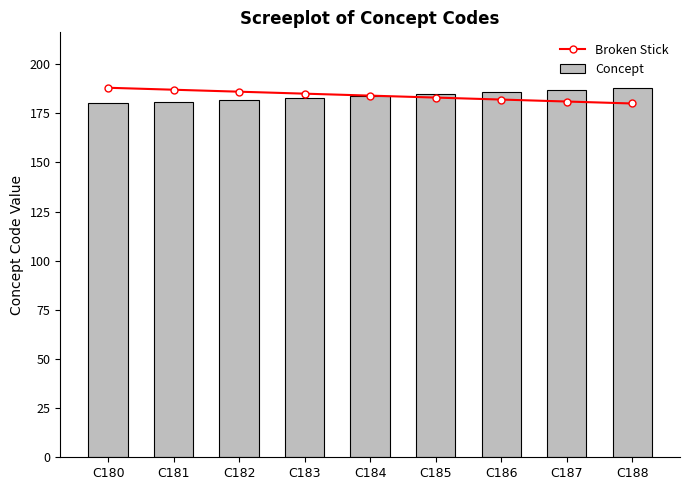

Reading left to right, transcribe all the data shown in this chart.

Broken Stick: C180=188	C181=187	C182=186	C183=185	C184=184	C185=183	C186=182	C187=181	C188=180
Concept: C180=180	C181=181	C182=182	C183=183	C184=184	C185=185	C186=186	C187=187	C188=188